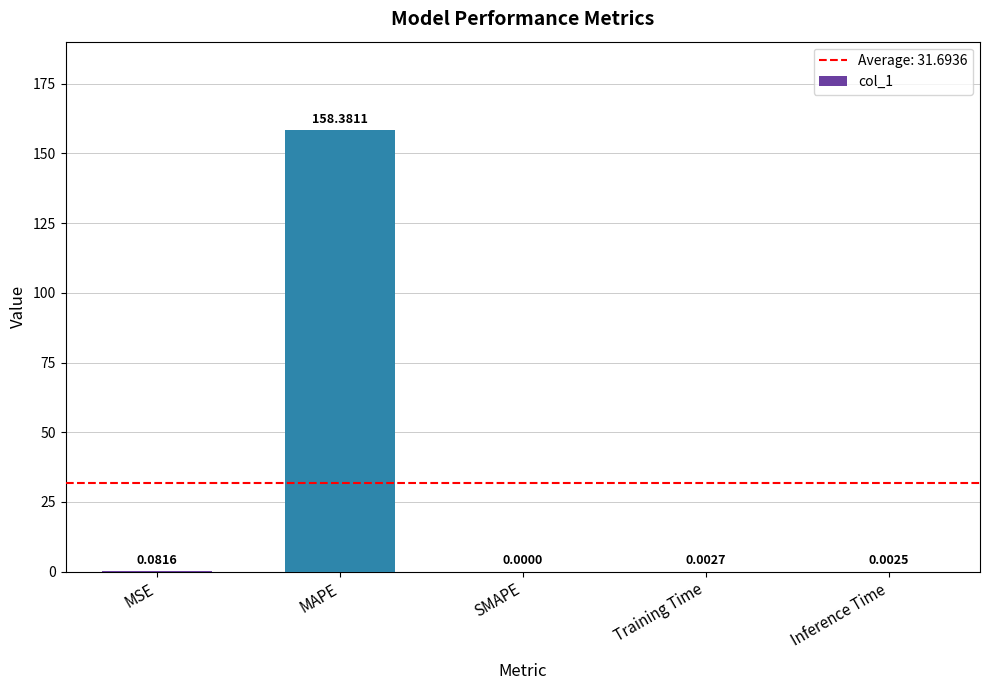

What is the average value?

31.7